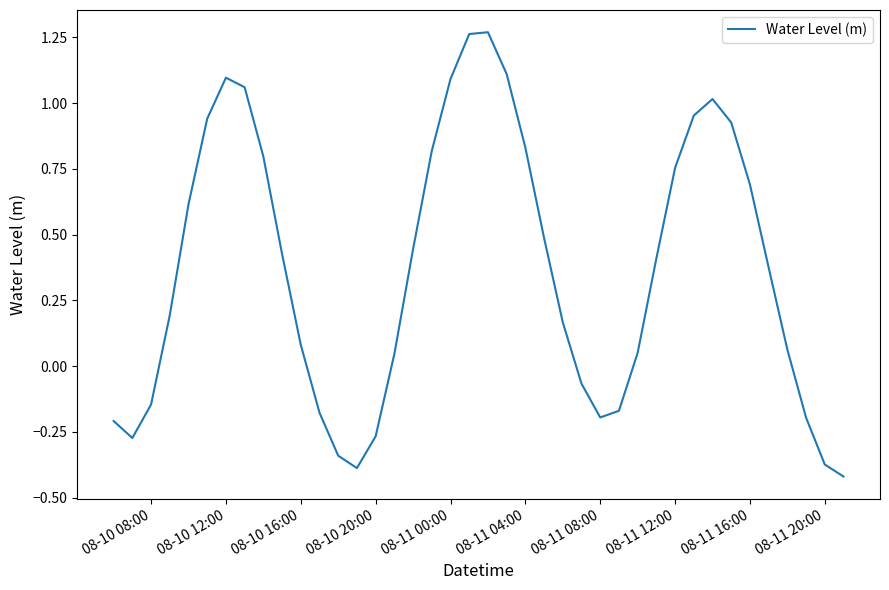

How many points are higher than both their immediate neighbors (excluding endpoints)?

3